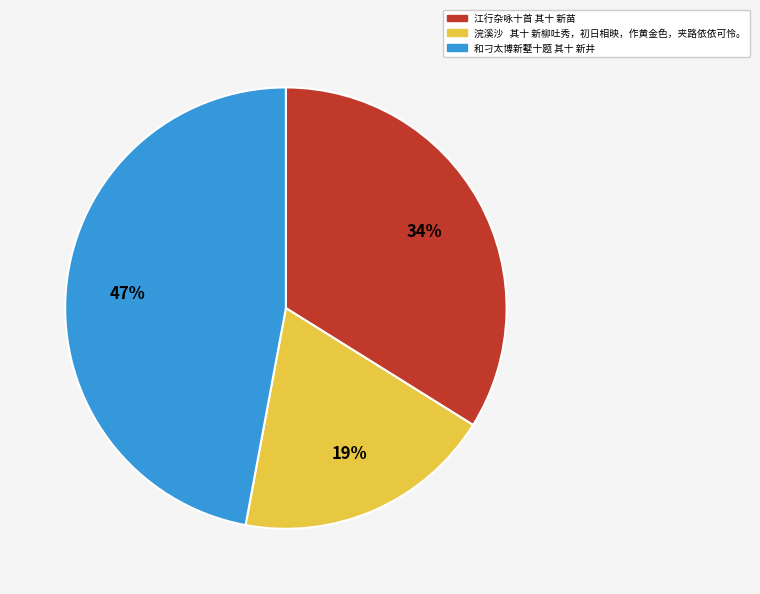

Is it true that 浣溪沙 其十 新柳吐秀，初日相映，作黄金色，夹路依依可怜。 is 28% of the pie?

False